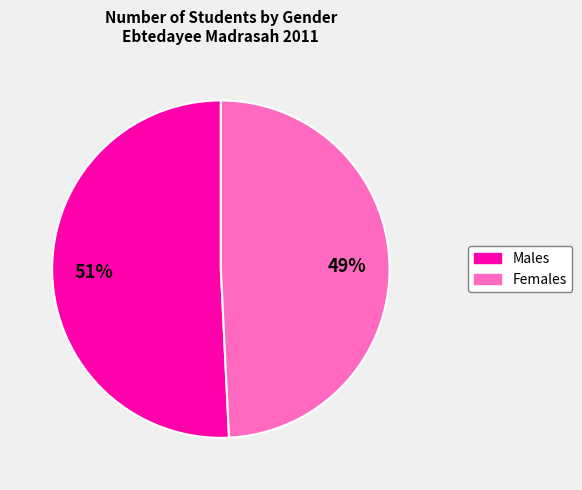

To the nearest percent, what is the average slice percentage?

50%